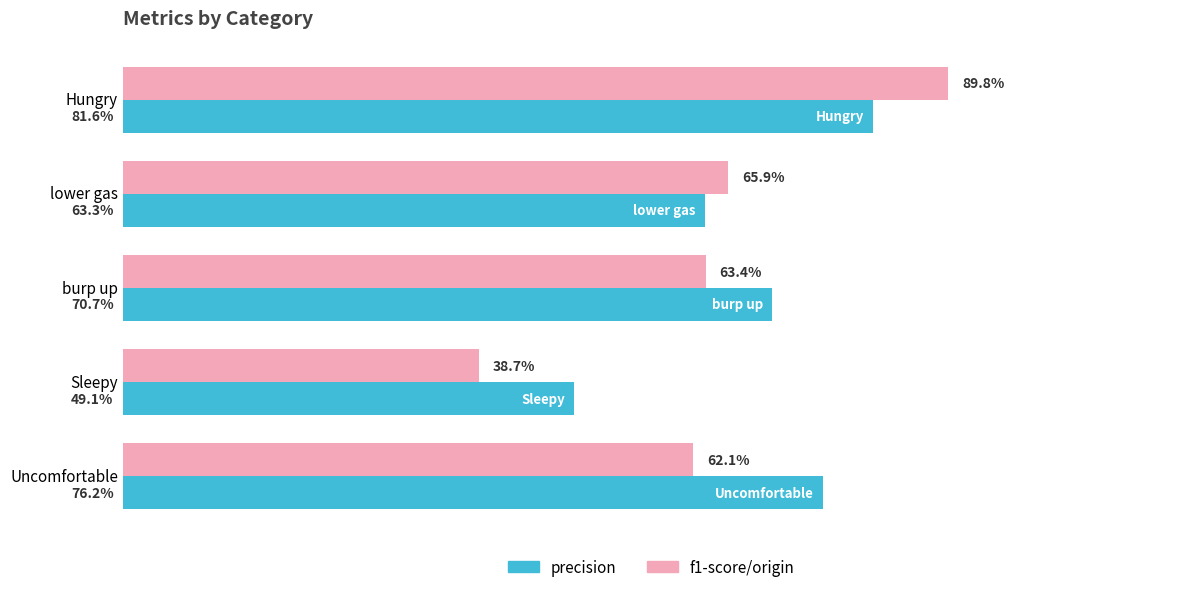

What are all the series names shown in the legend?

precision, f1-score/origin